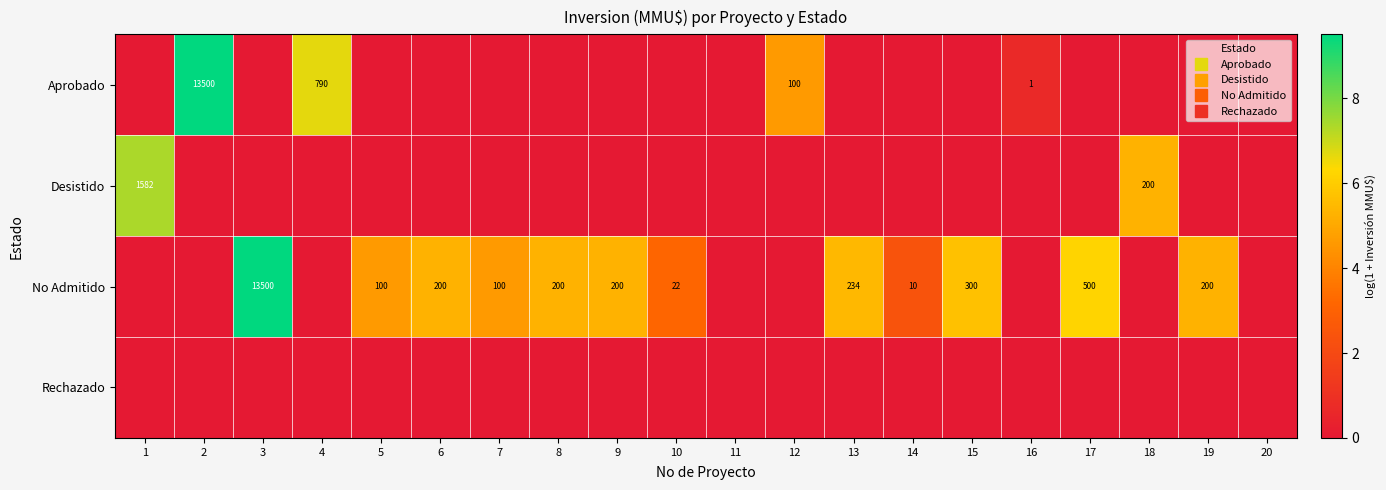

List the labels in order of Aprobado value, smallest first.

1, 3, 5, 6, 7, 8, 9, 10, 11, 13, 14, 15, 17, 18, 19, 20, 16, 12, 4, 2